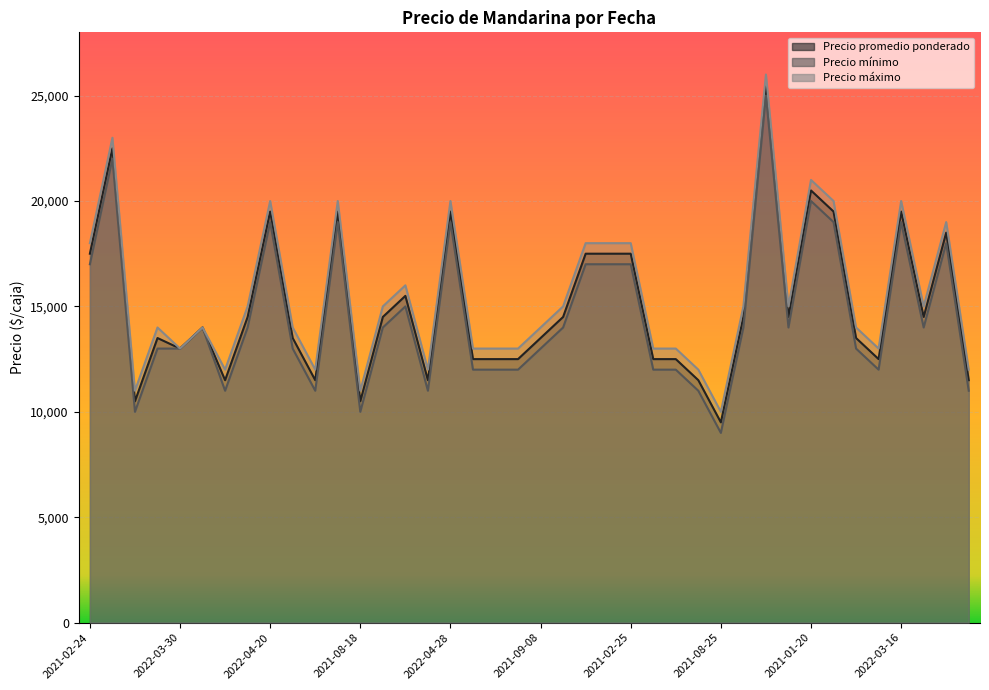

At how many categories does at least one series exceed 17337?

13